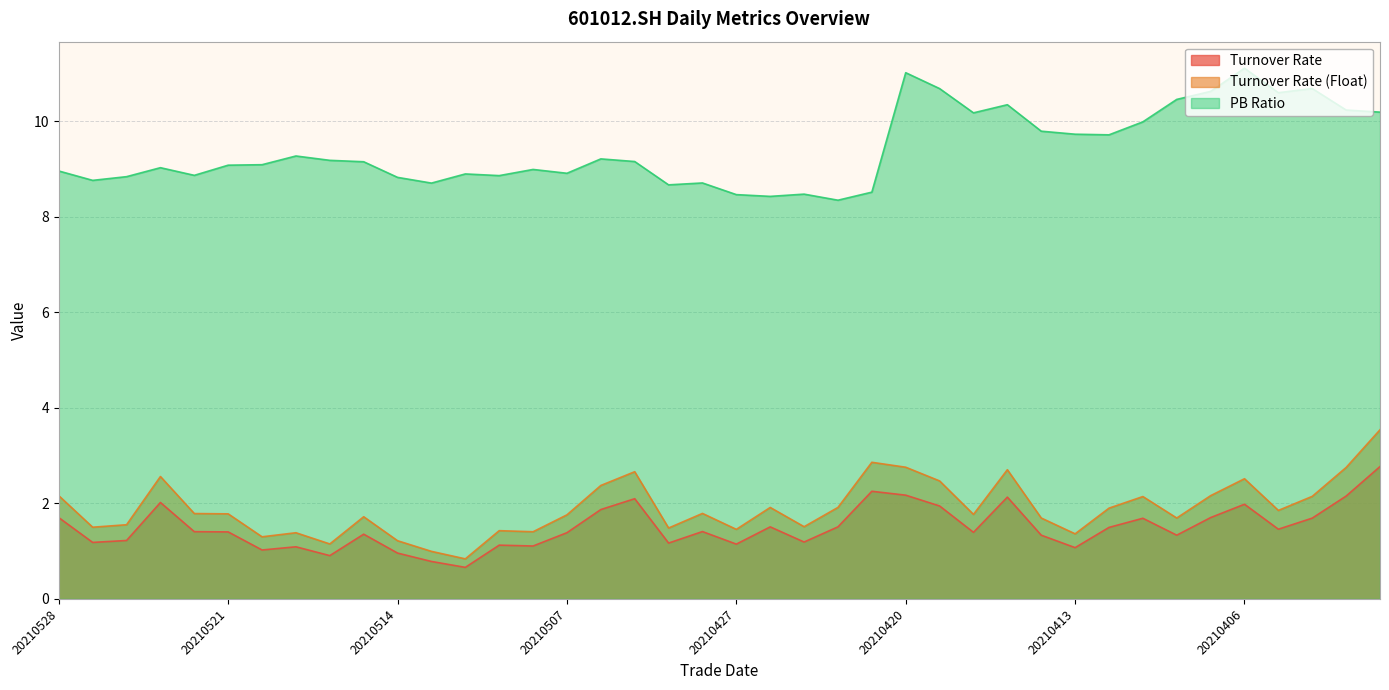

At how many categories does at least one series exceed 2?

40